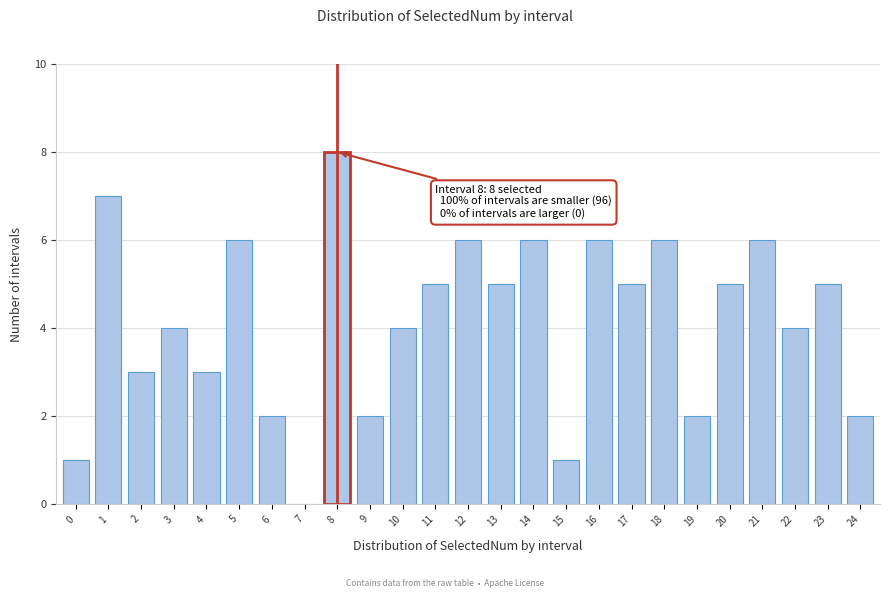

Reading left to right, transcribe all the data shown in this chart.

0=1	1=7	2=3	3=4	4=3	5=6	6=2	7=0	8=8	9=2	10=4	11=5	12=6	13=5	14=6	15=1	16=6	17=5	18=6	19=2	20=5	21=6	22=4	23=5	24=2